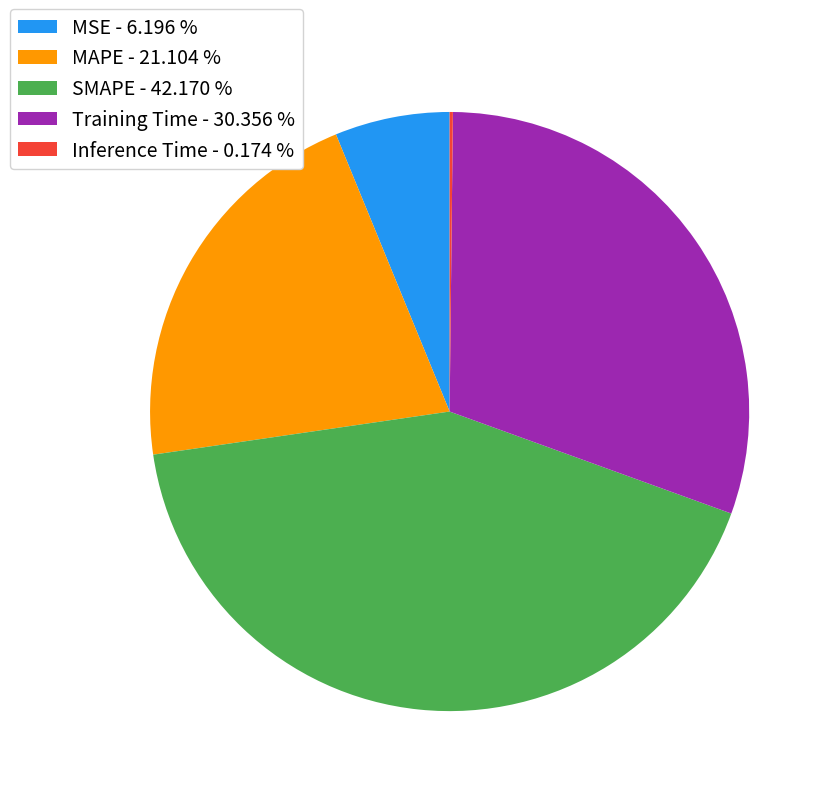

Which has a higher value, MSE - 6.196 % or SMAPE - 42.170 %?

SMAPE - 42.170 %